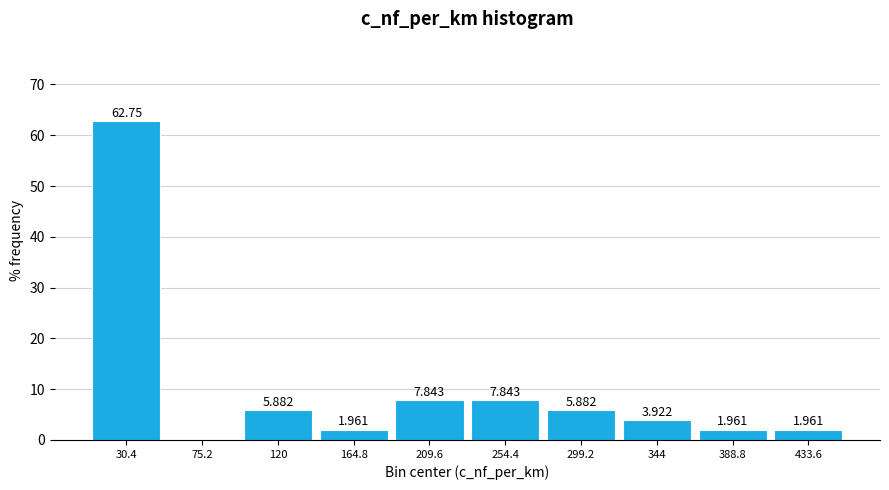

Over which range of the x-axis is the bar tallest?

10 to 55